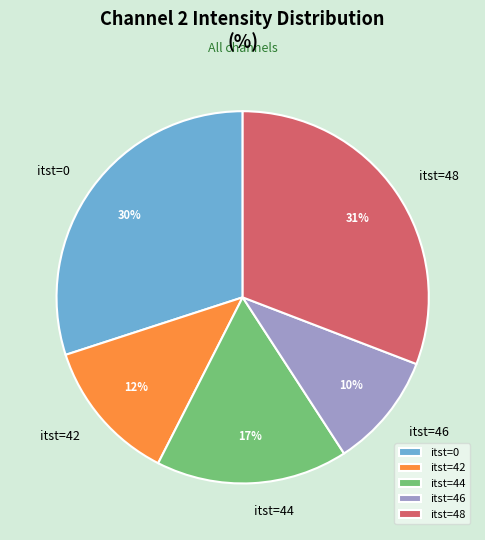

Approximately how many times larger is the value at itst=46 compared to itst=44?

0.6